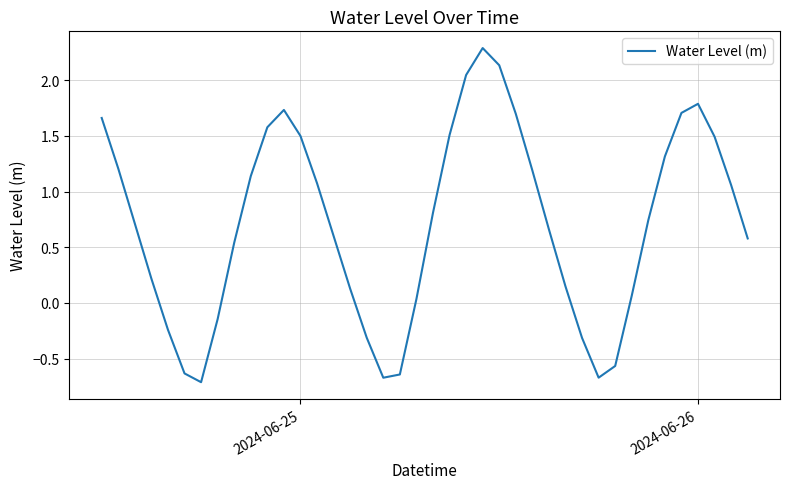

What is the minimum value shown in the chart?

-0.7